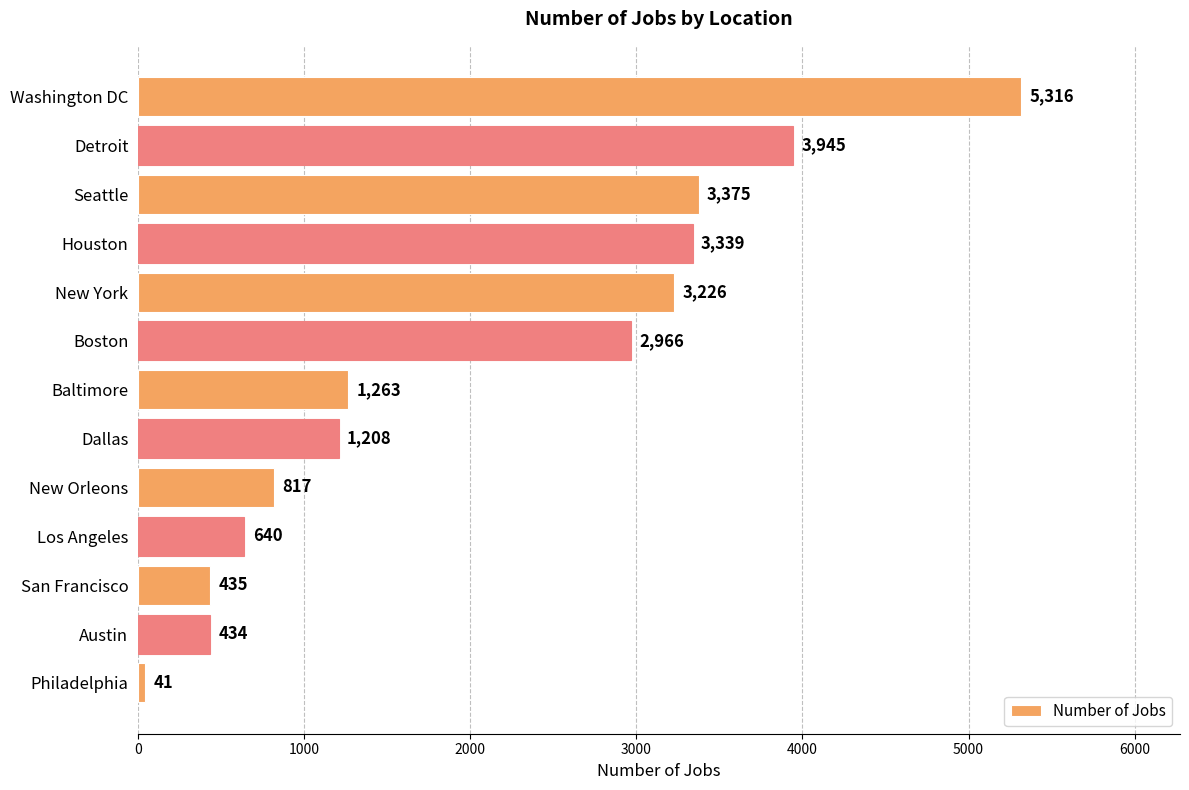

Which label corresponds to the smallest value in the chart?

Philadelphia